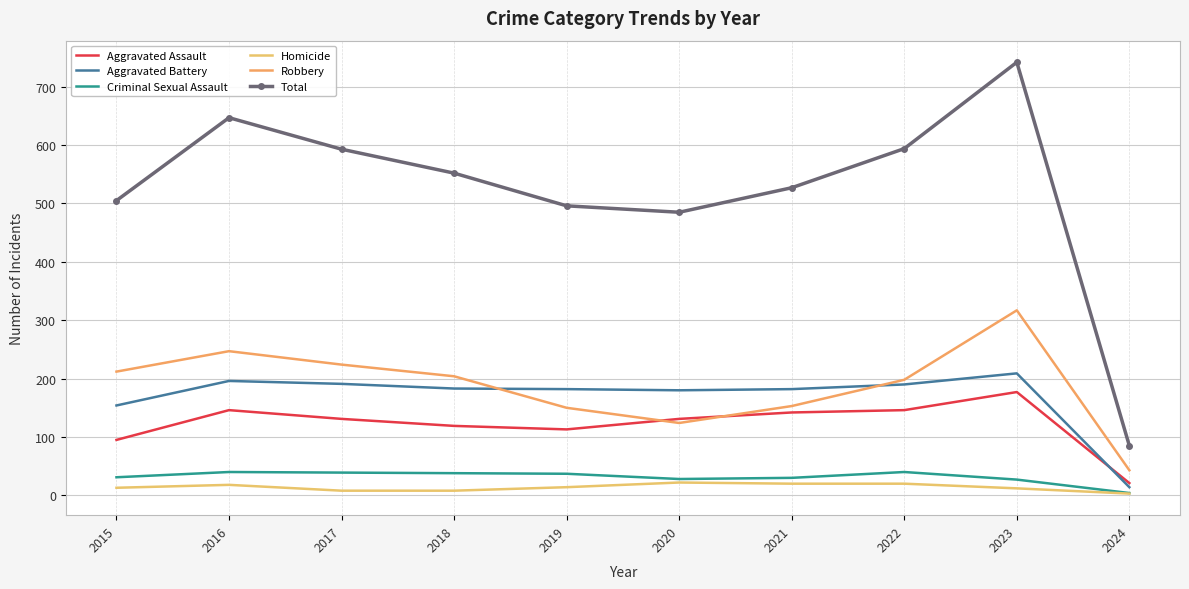

Reading right to left, what are all the values shown in this chart?

Aggravated Assault: 21	177	146	142	131	113	119	131	146	95
Aggravated Battery: 14	209	190	182	180	182	183	191	196	154
Criminal Sexual Assault: 4	27	40	30	28	37	38	39	40	31
Homicide: 3	12	20	20	22	14	8	8	18	13
Robbery: 43	317	198	153	124	150	204	224	247	212
Total: 85	742	594	527	485	496	552	593	647	505